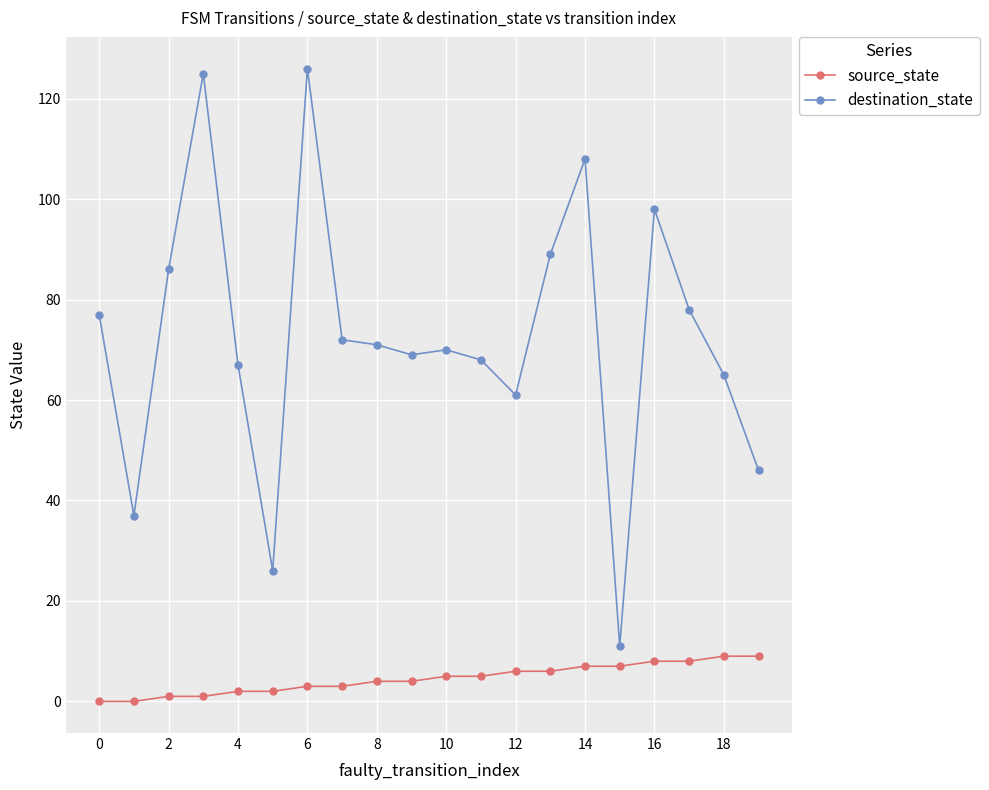

In destination_state, how many points are higher than both neighbors (excluding endpoints)?

5